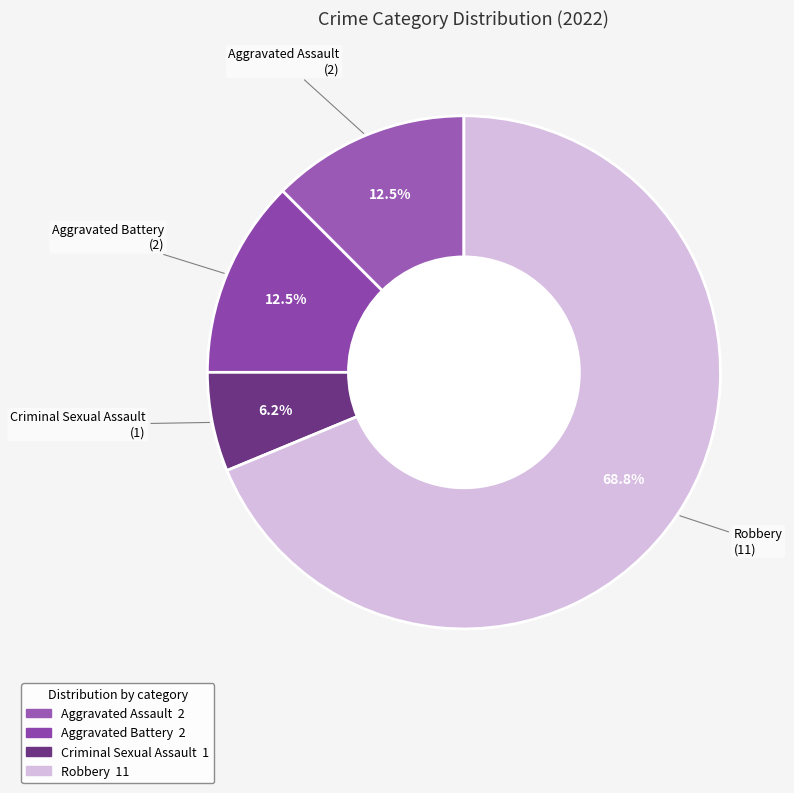

Which slice is the smallest?

Criminal Sexual Assault